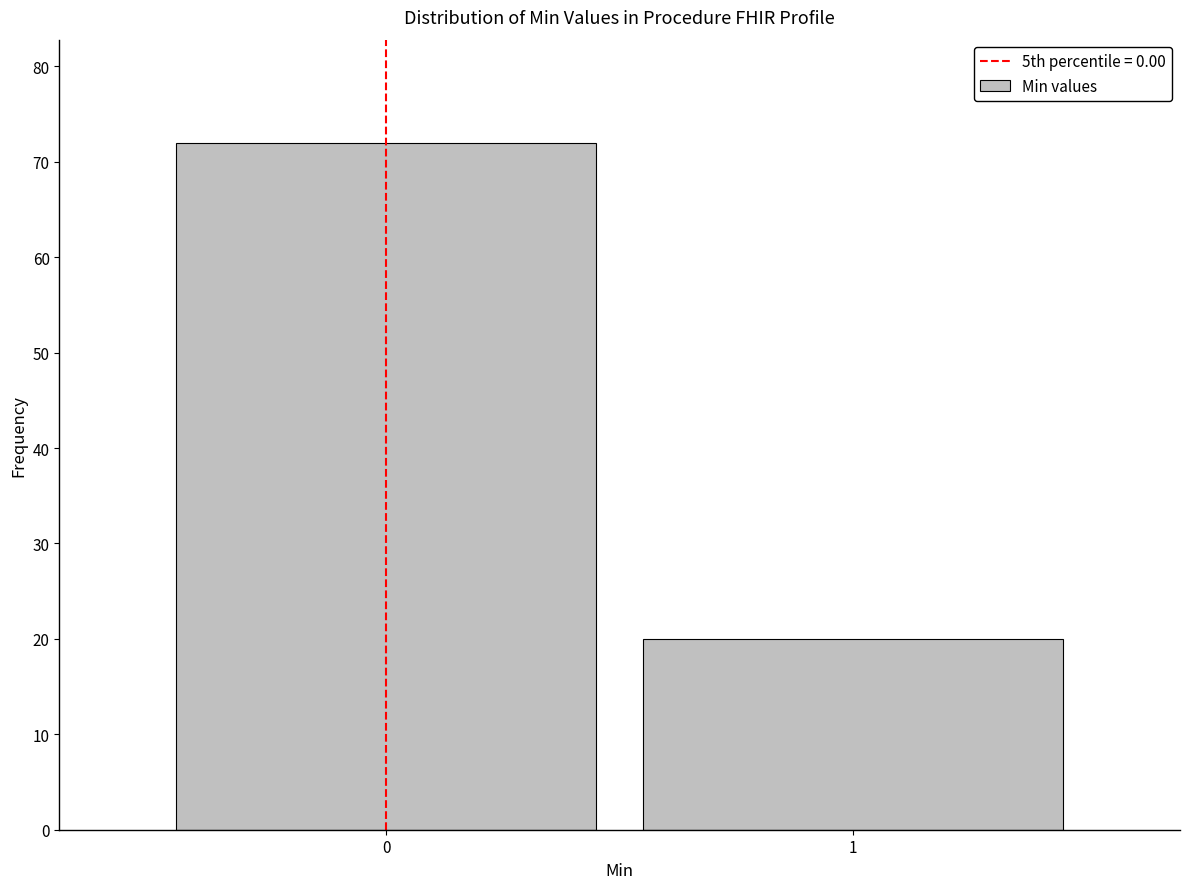

Reading left to right, what are all the values shown in this chart?

72	20